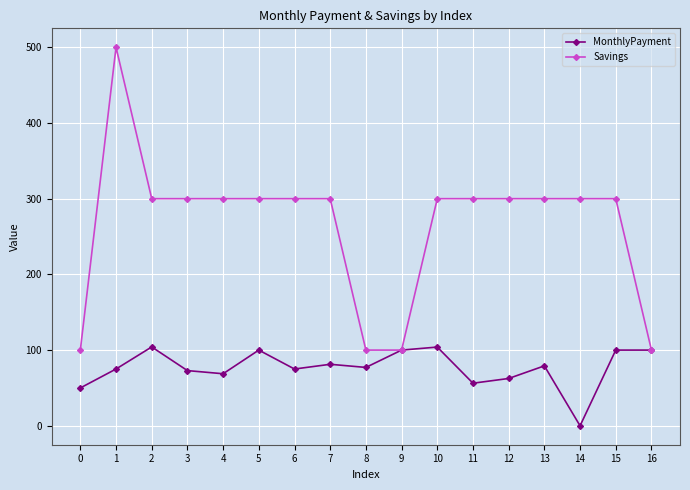

Is the value of MonthlyPayment at 1 greater than the value of Savings at 10?

No